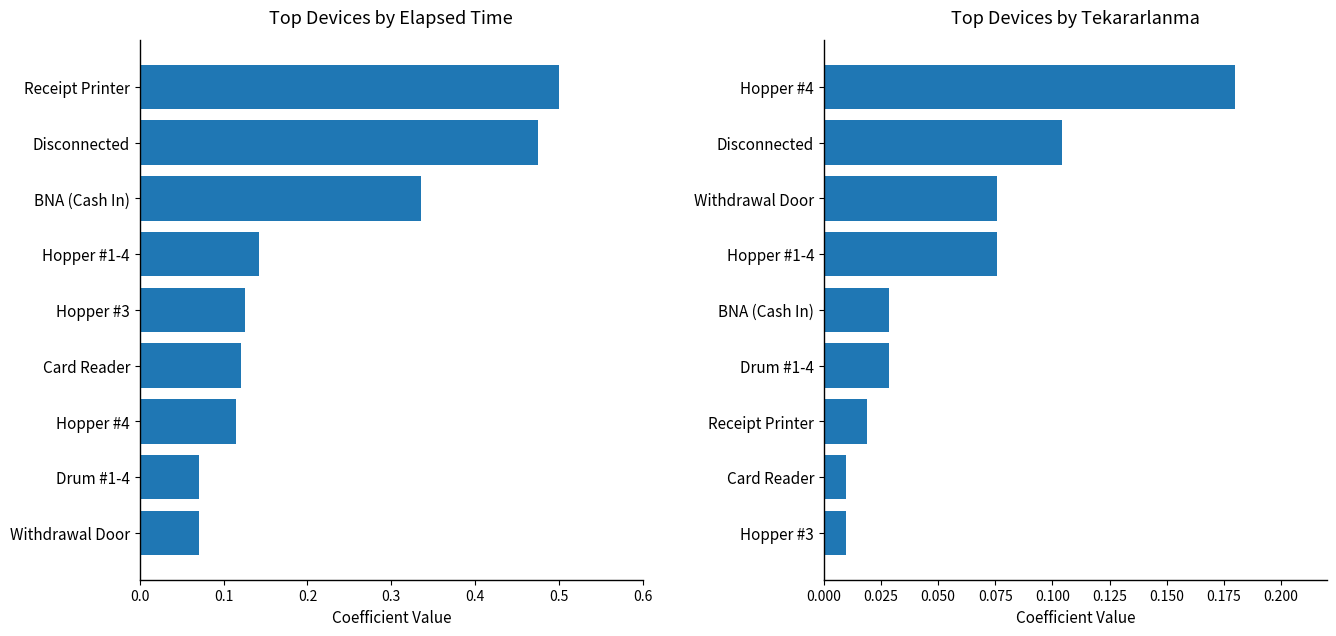

At how many categories does at least one series exceed 0?

9